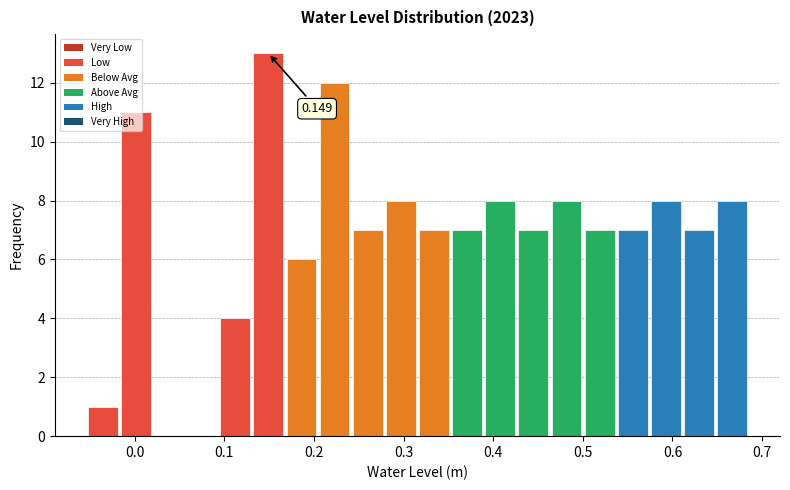

Around what value on the x-axis is the tallest bar? Give the approximate position of its centre, as read against the axis.

0.15